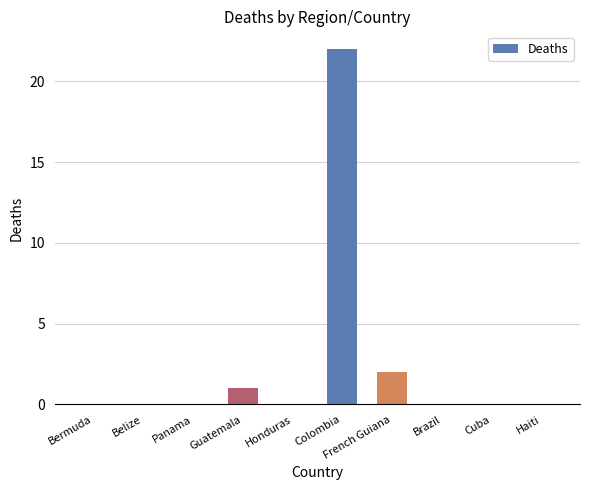

Which category has the highest value across all series?

Colombia